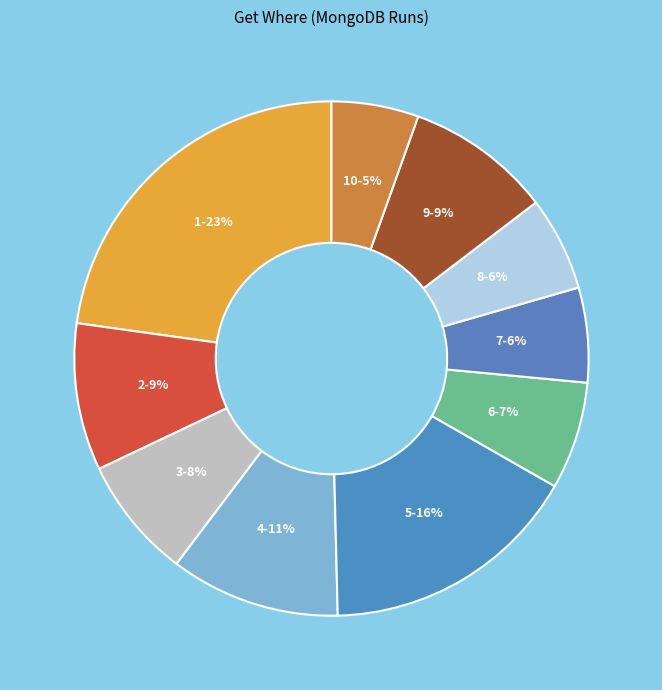

Is there any slice that represents more than half of the pie?

No